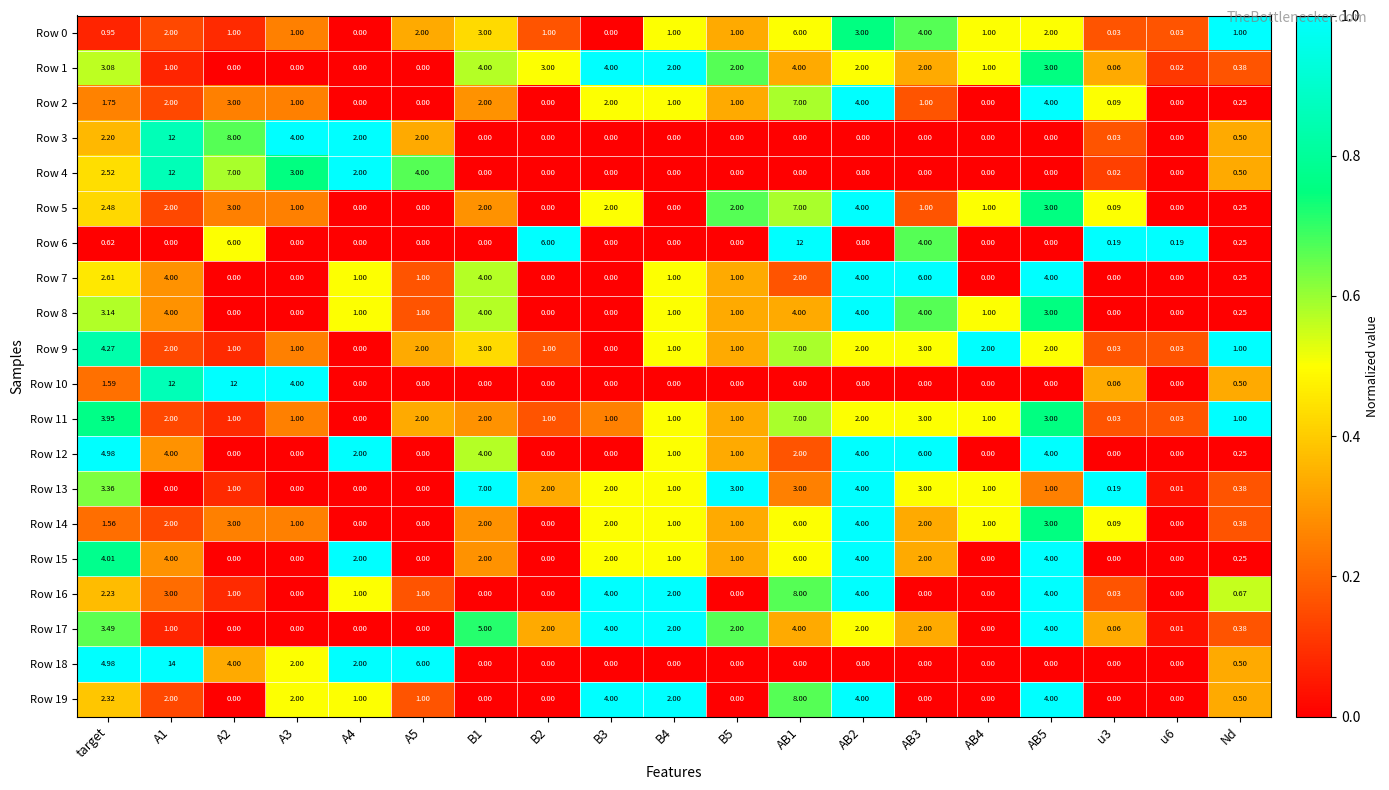

Between B2 and B4, which series saw the biggest shift?

Row 6